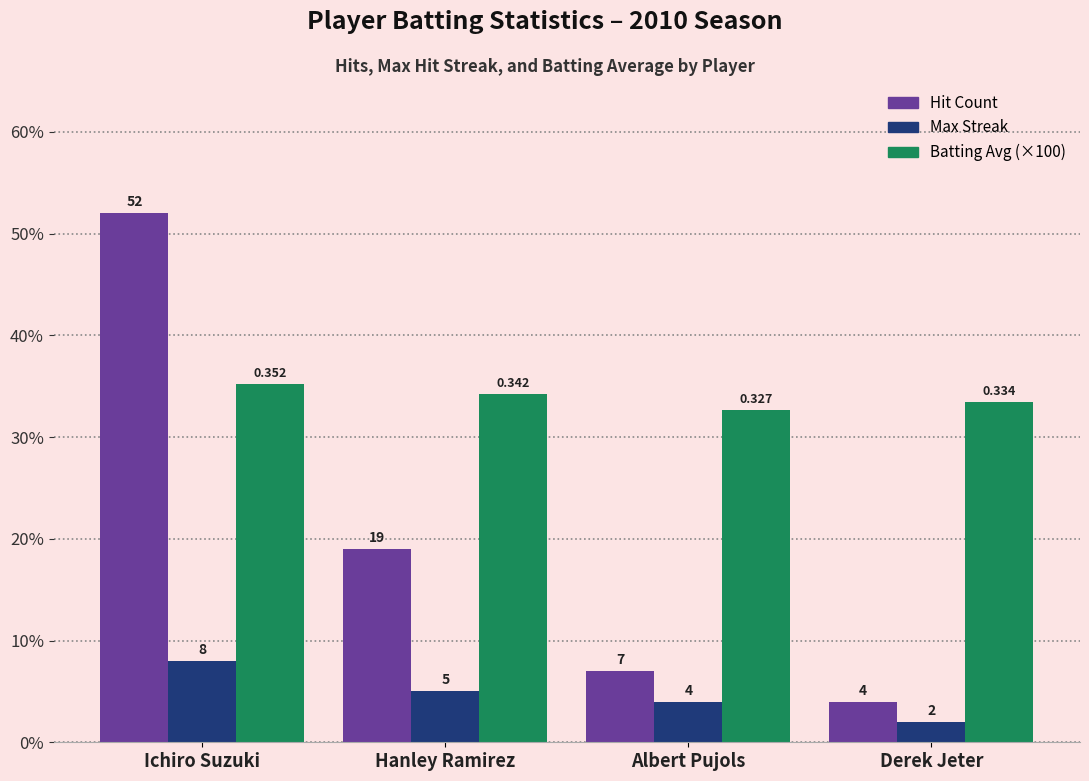

Reading left to right, transcribe all the data shown in this chart.

Hit Count: Ichiro Suzuki=52.0	Hanley Ramirez=19.0	Albert Pujols=7.0	Derek Jeter=4.0
Max Streak: Ichiro Suzuki=8.0	Hanley Ramirez=5.0	Albert Pujols=4.0	Derek Jeter=2.0
Batting Avg (×100): Ichiro Suzuki=35.2	Hanley Ramirez=34.2	Albert Pujols=32.7	Derek Jeter=33.4